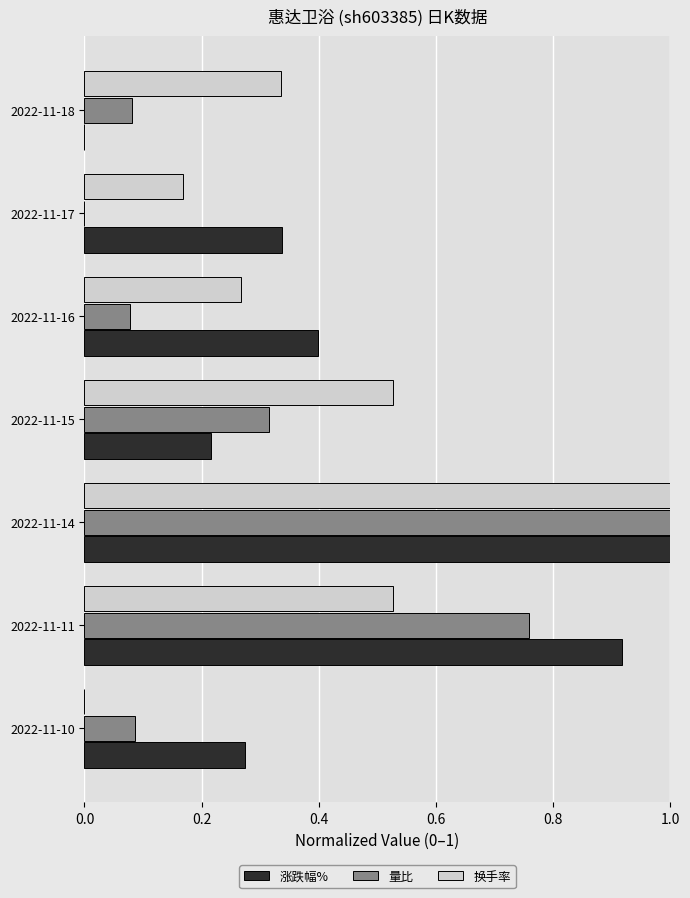

The value of 量比 at 2022-11-16 is 0.0. True or false?

False